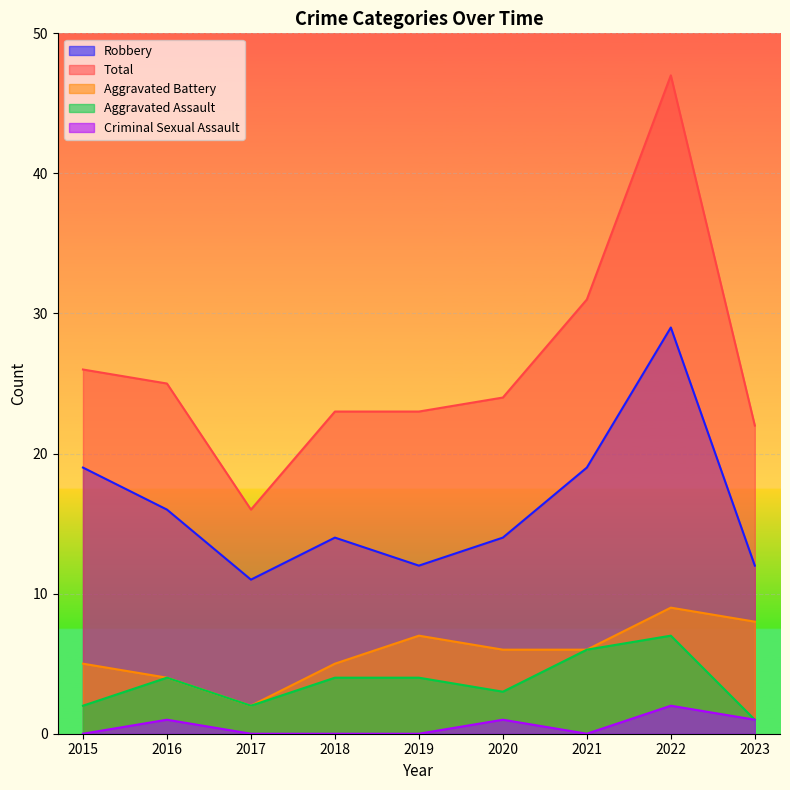

How many data points in Total are less than 24?

4